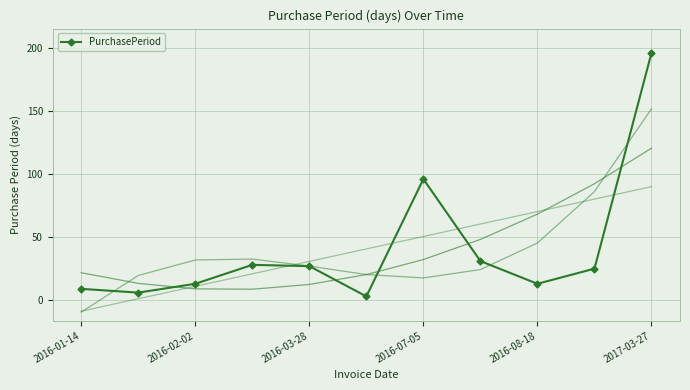

What is the average value?

41